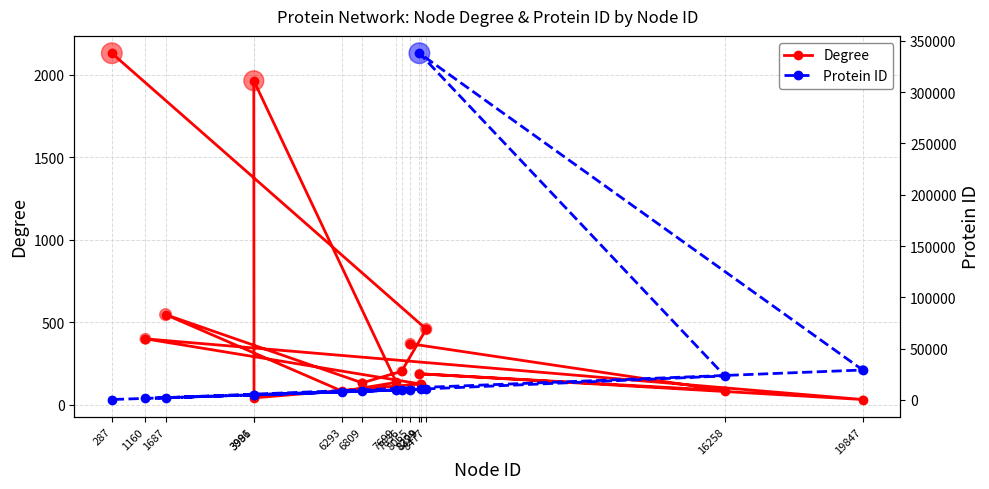

Which series has the widest spread of Y values?

Protein ID